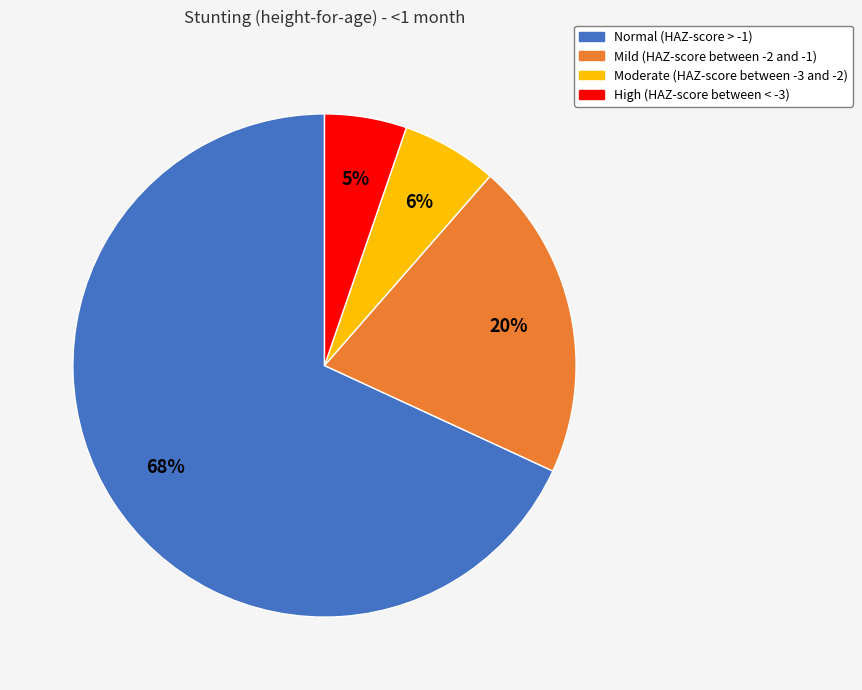

To the nearest percent, what percentage of the pie is Mild (HAZ-score between -2 and -1)?

20%